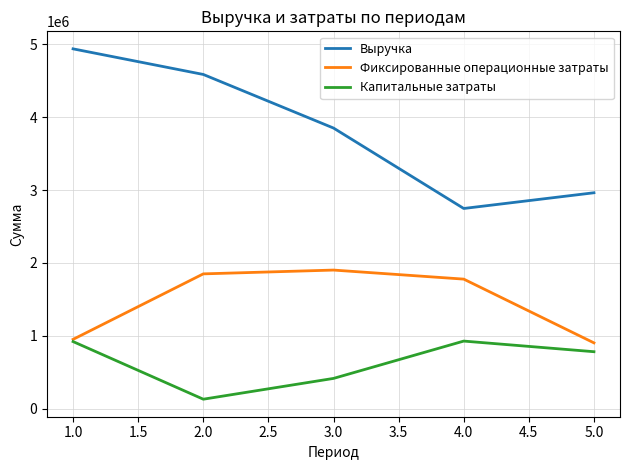

At how many categories does at least one series exceed 986788?

5